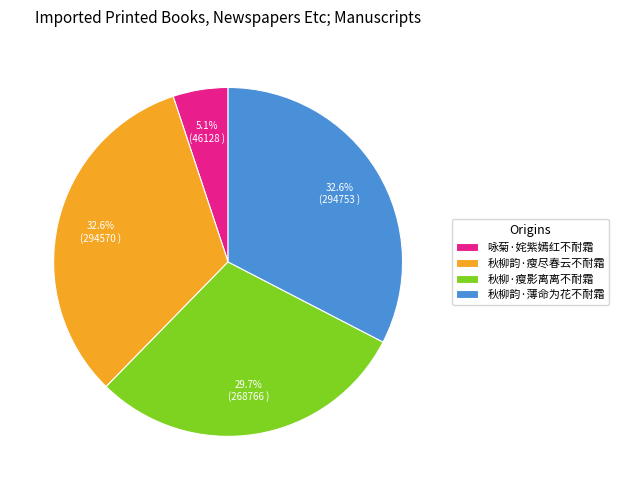

True or false: 秋柳韵·瘦尽春云不耐霜 accounts for 33% of the total.

True